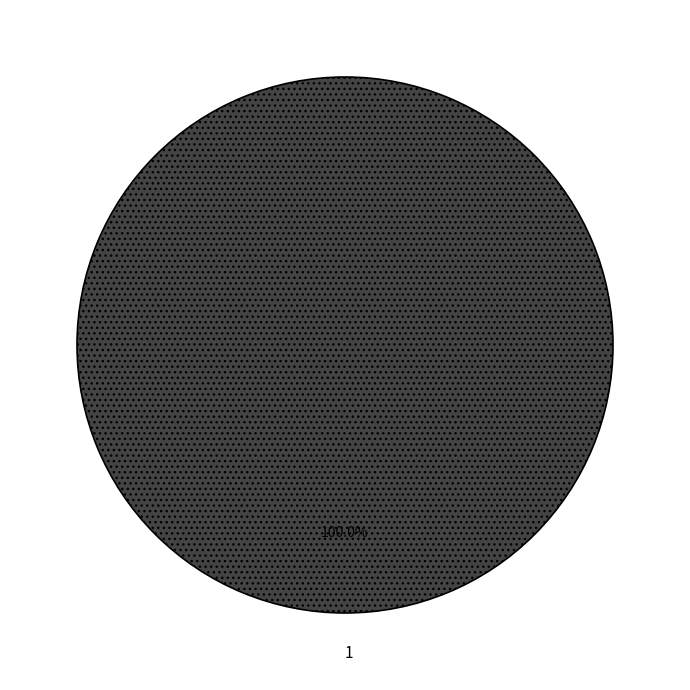

Is there any slice that represents more than half of the pie?

Yes